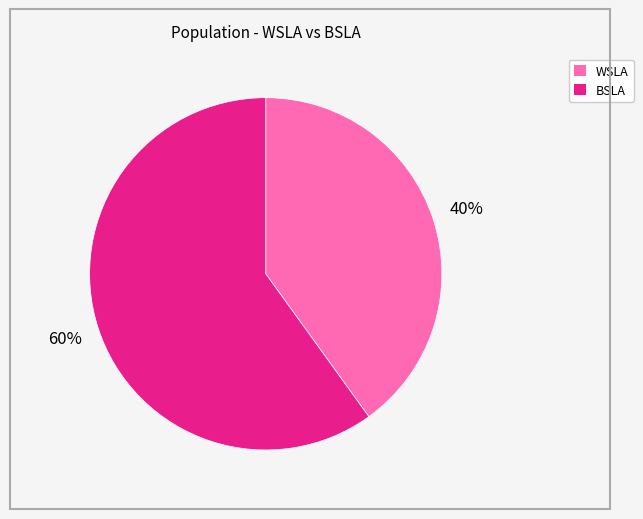

To the nearest percent, what is the average slice percentage?

50%